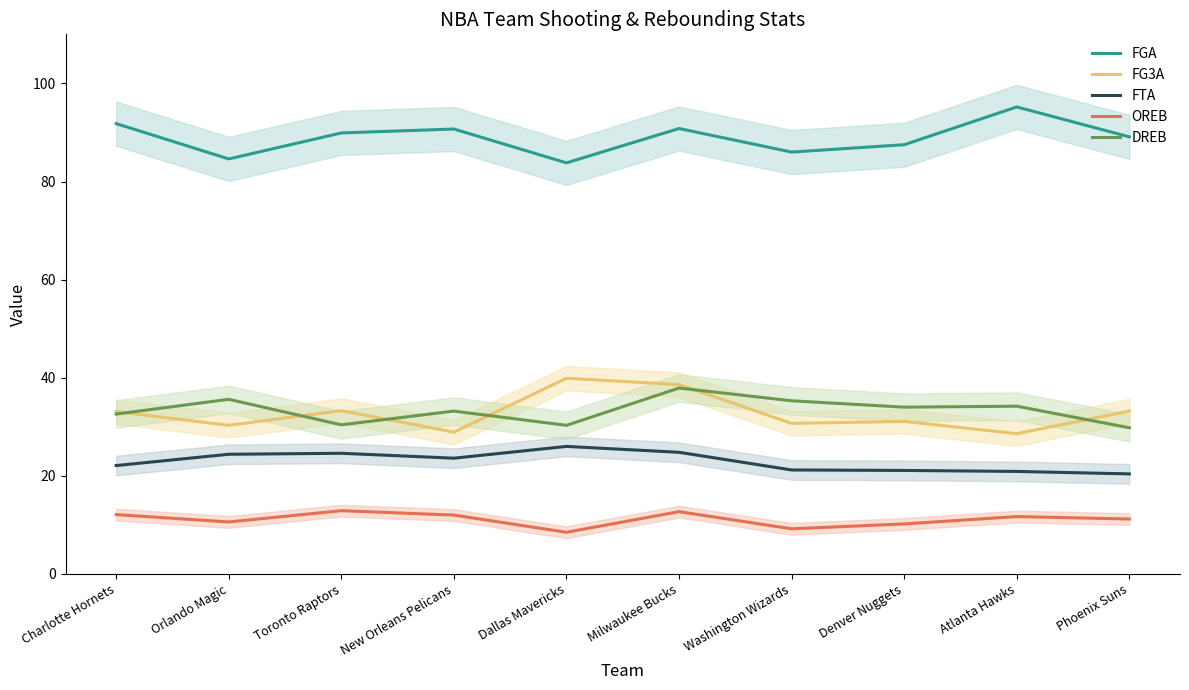

Which series changed the most between New Orleans Pelicans and Phoenix Suns?

FG3A